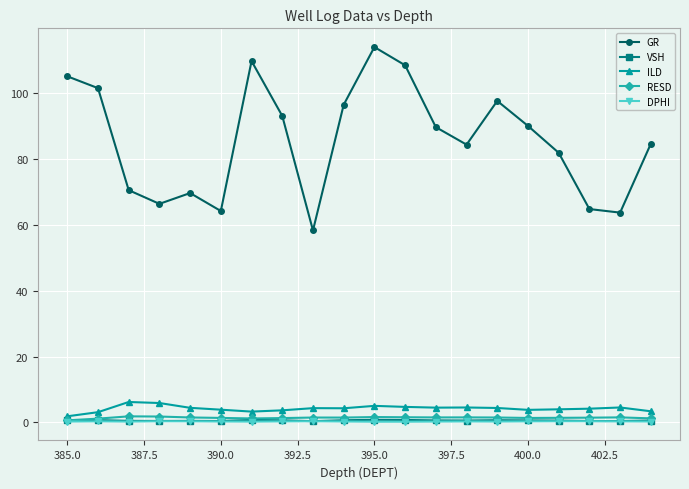

Which series has the largest range (max minus min)?

GR